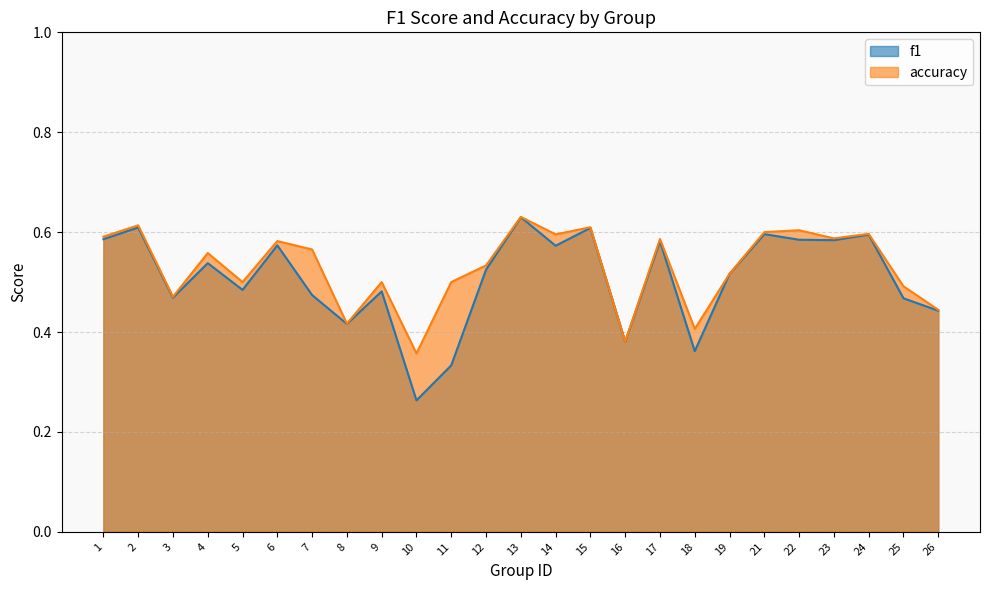

Rank the series by their average value, from lowest to highest.

f1, accuracy